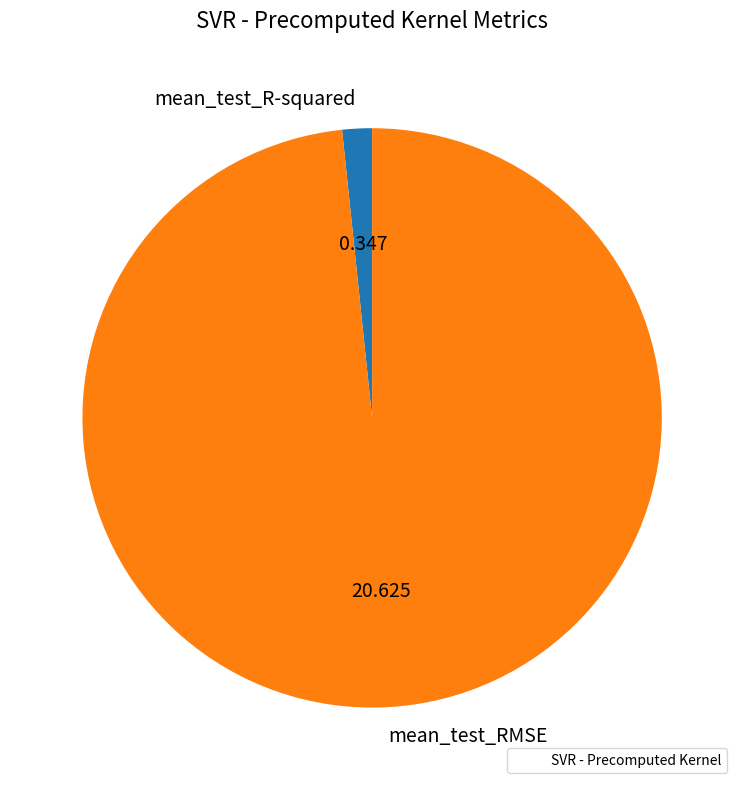

Which slice is the smallest?

mean_test_R-squared